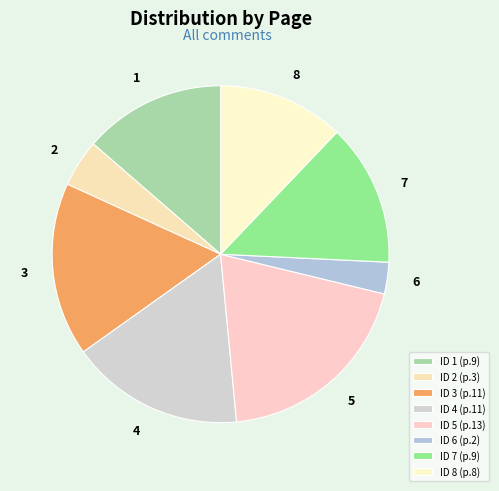

How many segments does this pie chart have?

8